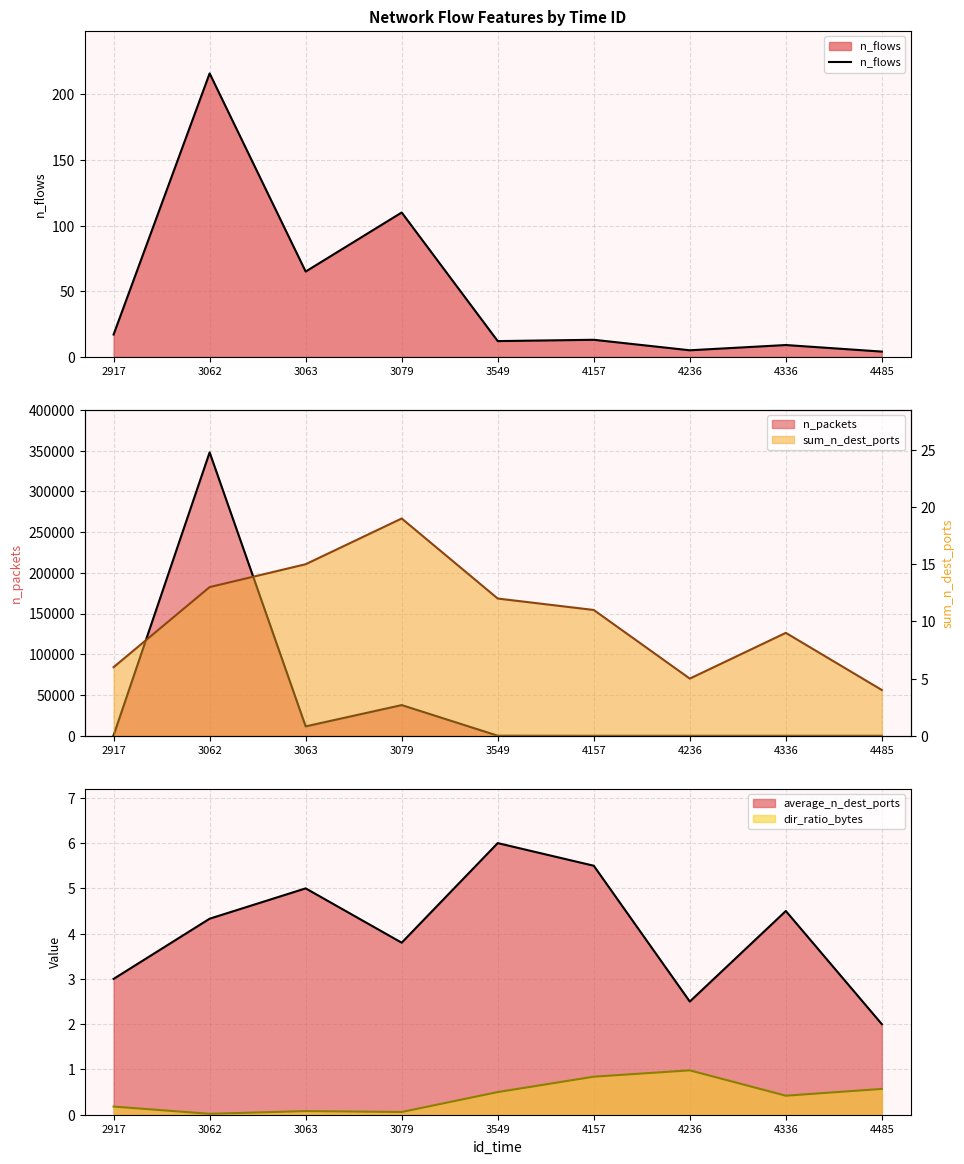

What is the change in value from 2917 to 4485?

-13